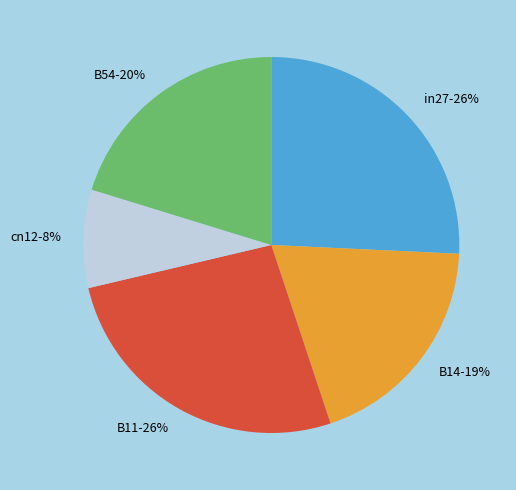

True or false: cn12 accounts for 8% of the total.

True